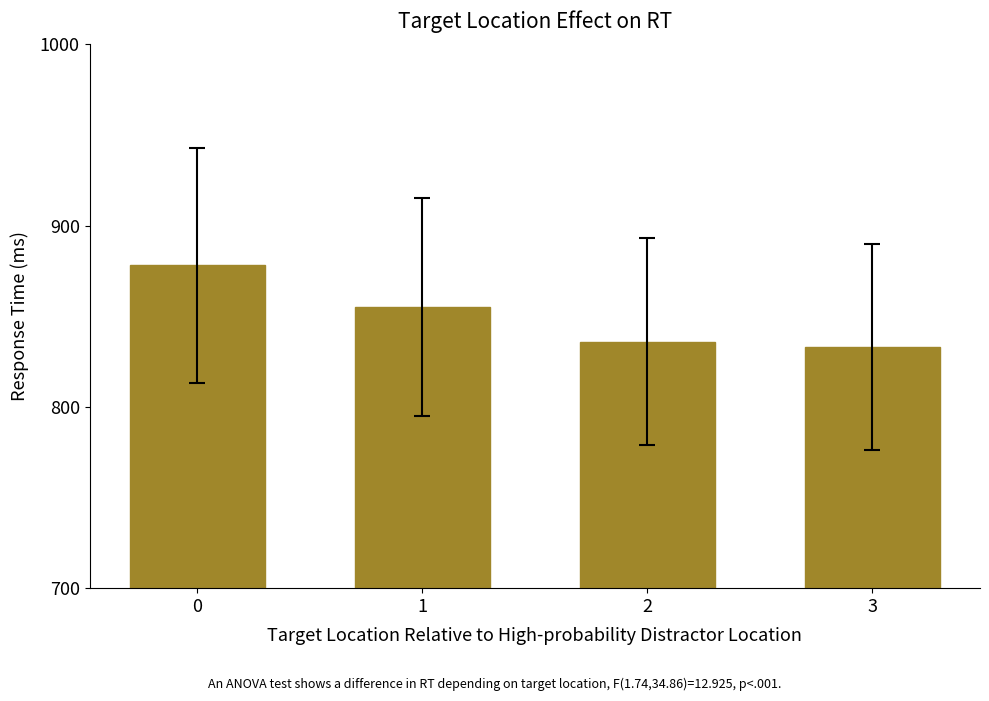

Reading left to right, list all the values displayed in this chart.

0=878	1=855	2=836	3=833